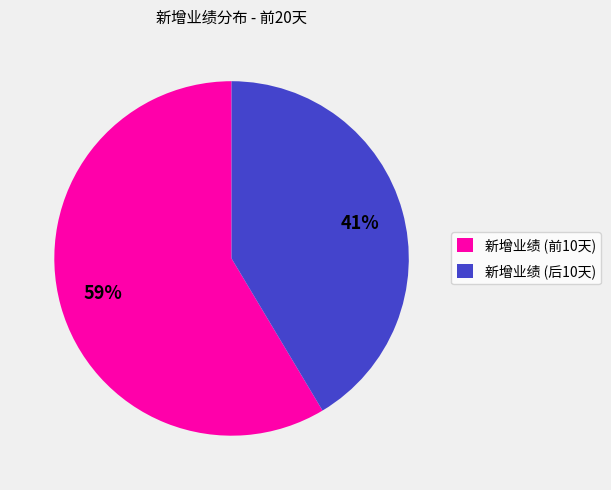

Is there any slice that represents more than half of the pie?

Yes